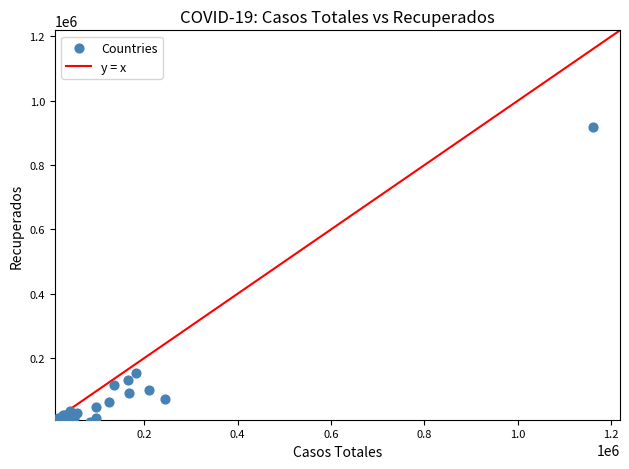

What Y value in the scatter plot is closest to 459922?

153785